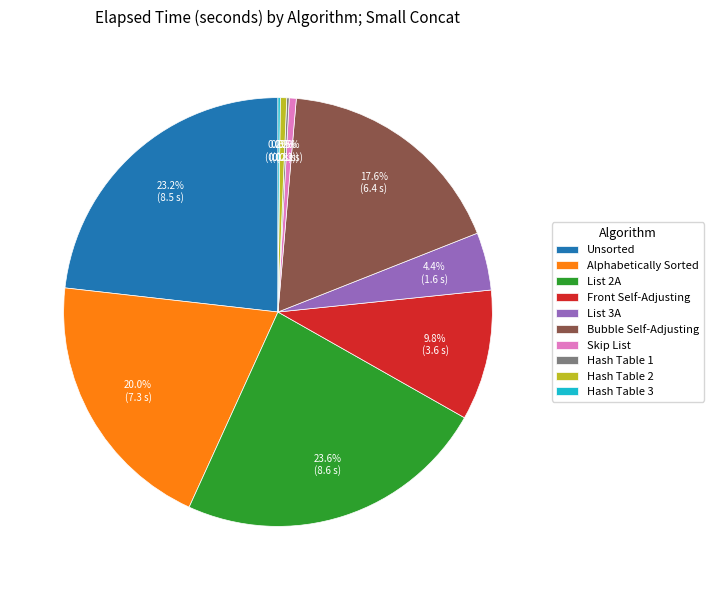

What percentage is NOT represented by Skip List?

99.5%